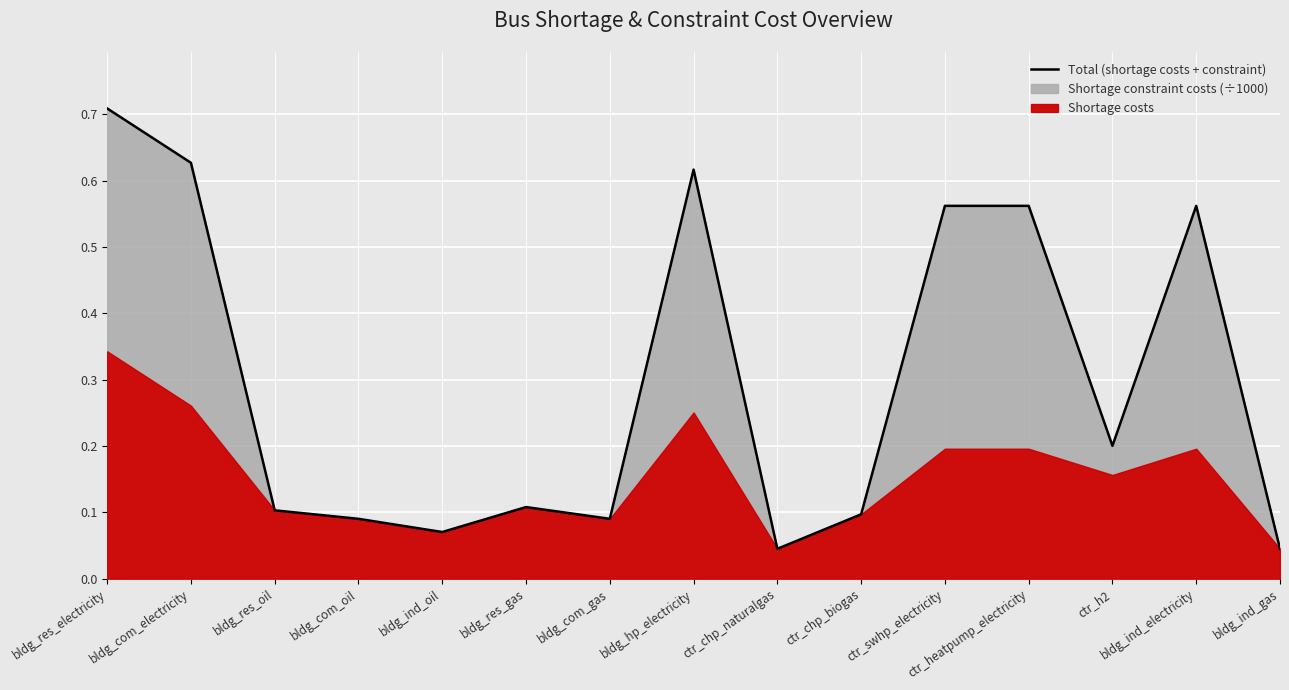

True or false: the data shows 0.1 at bldg_ind_oil.

True